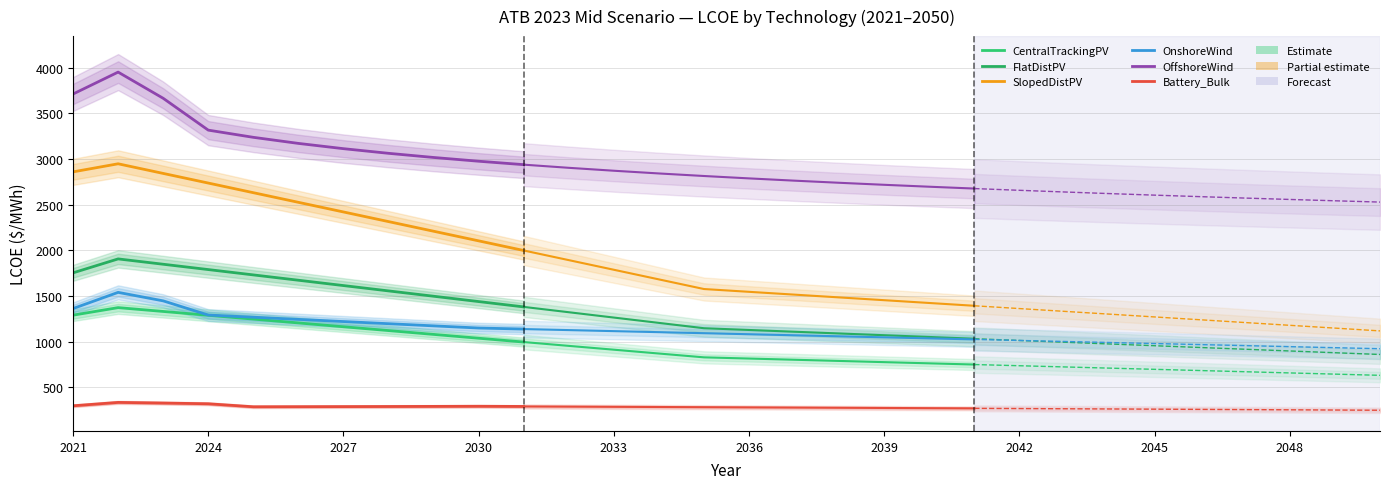

Between 2024 and 2048, which is larger?

2024